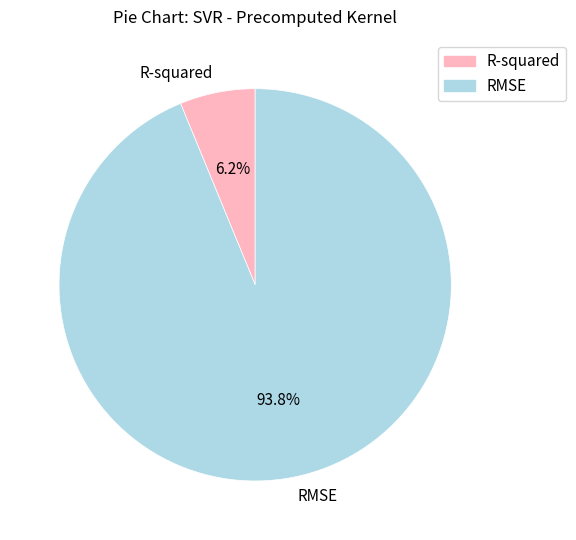

True or false: RMSE accounts for 94% of the total.

True